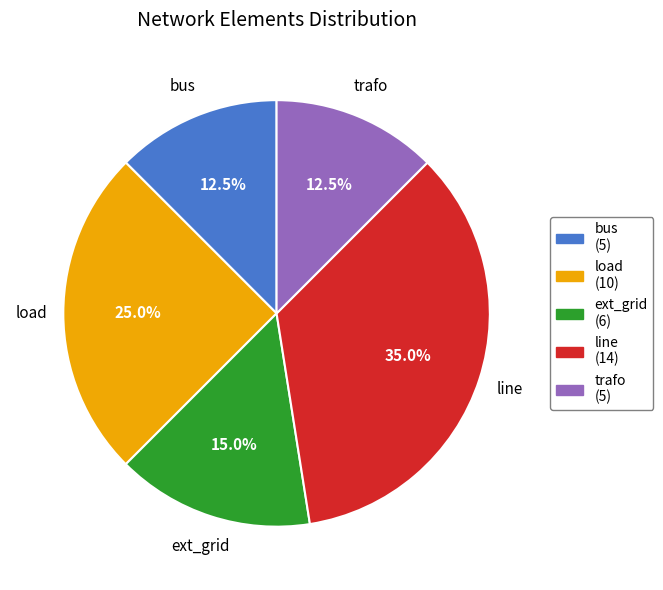

Approximately how many times larger is the value at trafo compared to ext_grid?

0.8